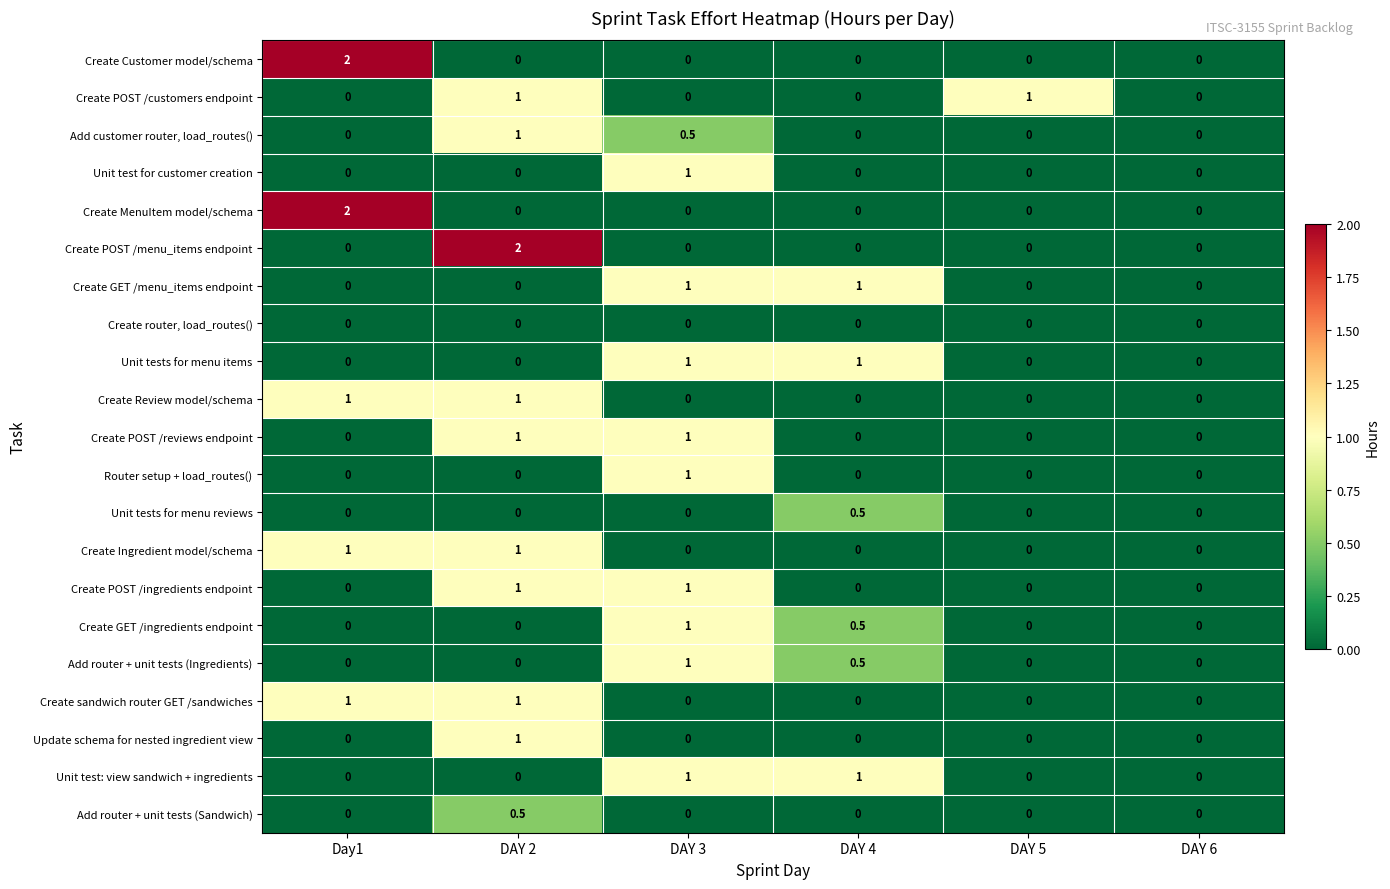

What is the maximum value for Add customer router, load_routes()?

1.0